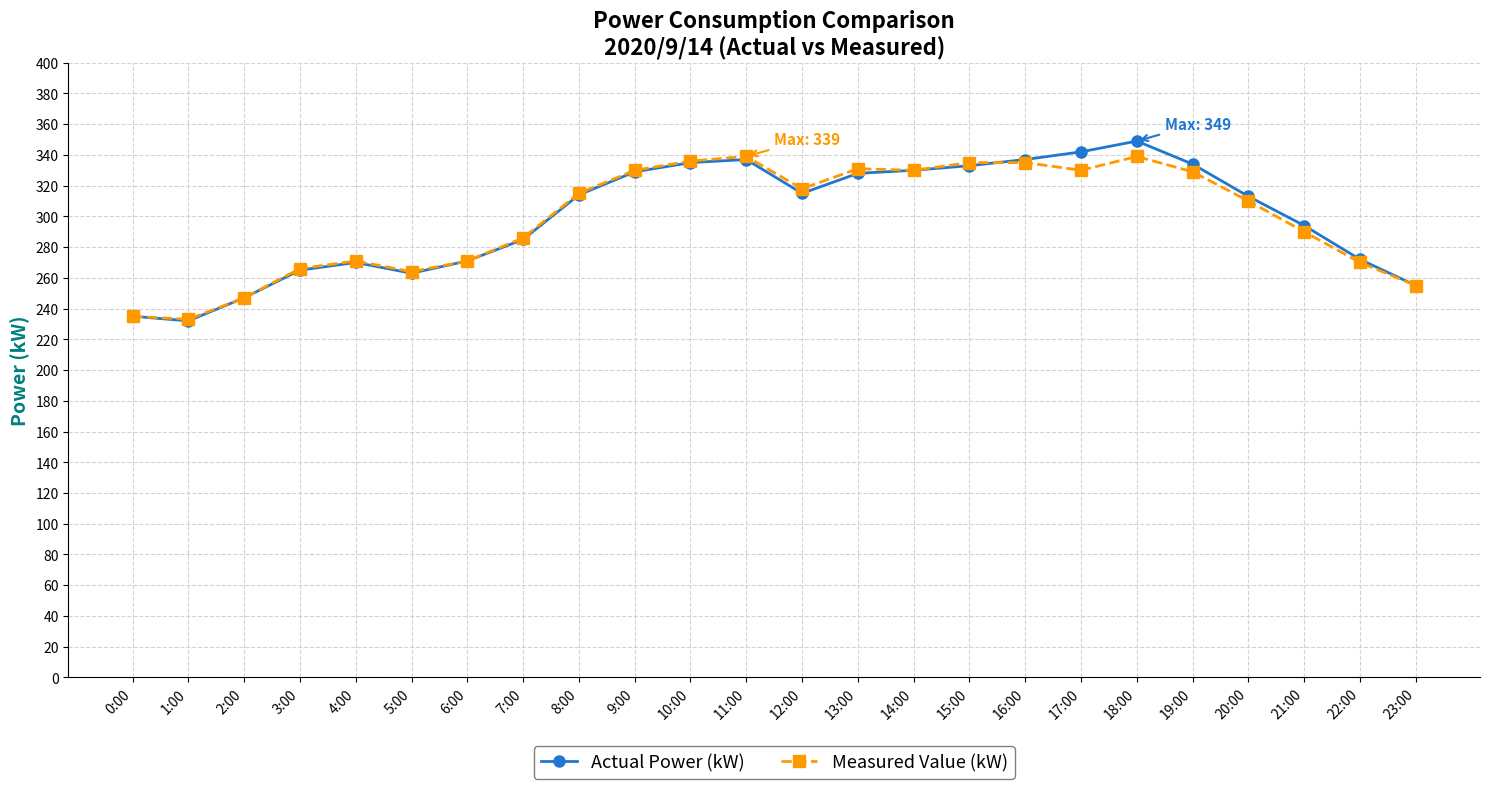

What position from the left is 15:00?

16